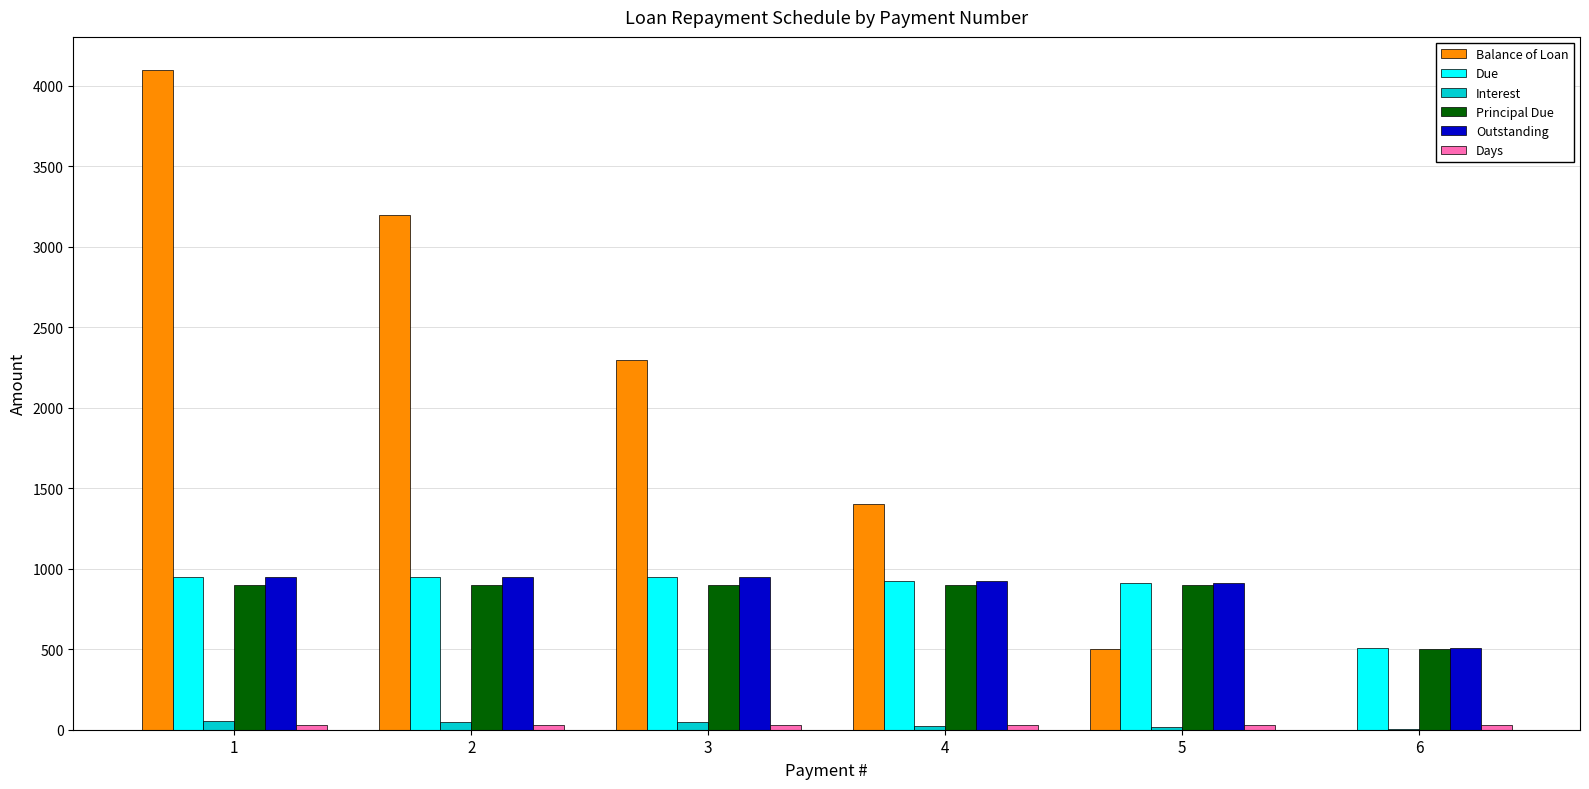

Is the value of Balance of Loan at 4 greater than the value of Principal Due at 6?

Yes